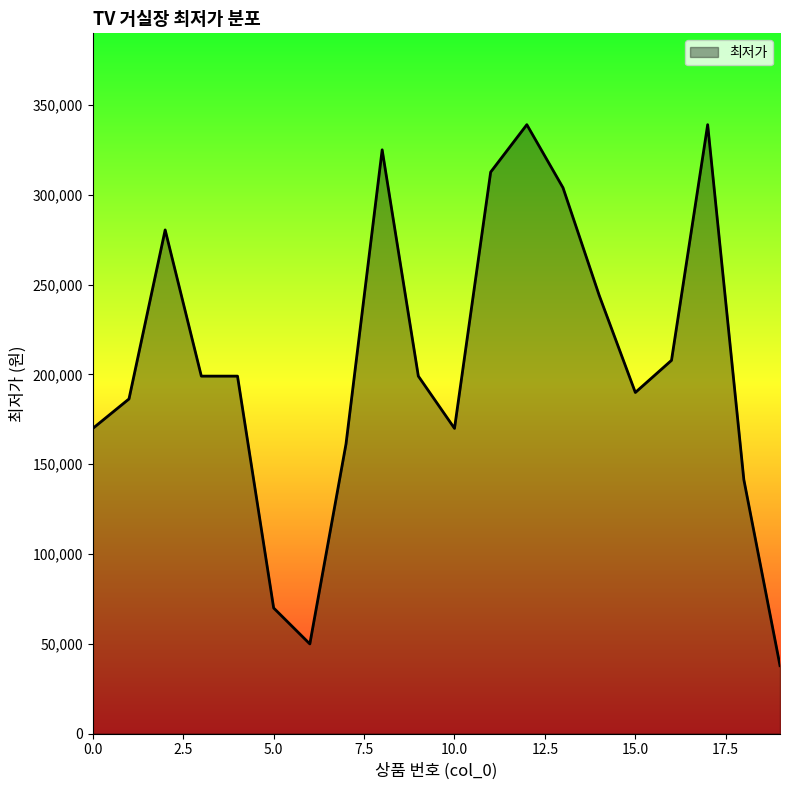

What is the difference between the maximum and minimum values?

301200